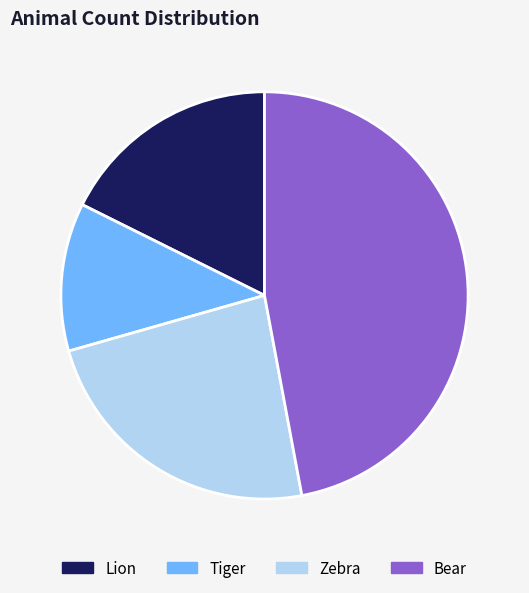

The Bear slice represents 39% of the pie. True or false?

False